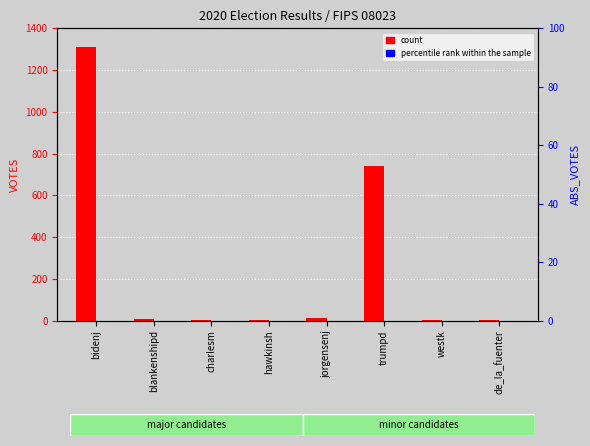

Rank the series by their maximum value, from highest to lowest.

count, percentile rank within the sample